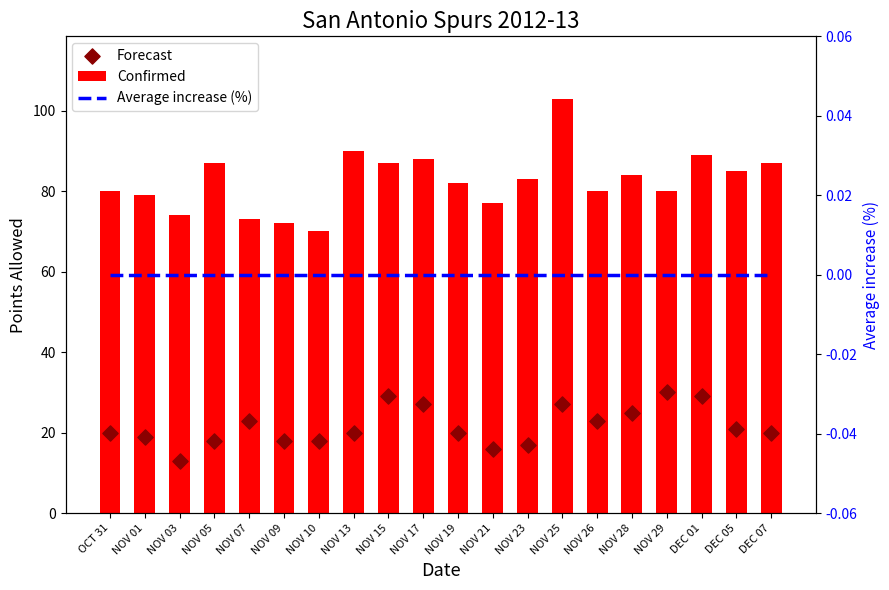

At which category is the sum across all series the highest?

NOV 25